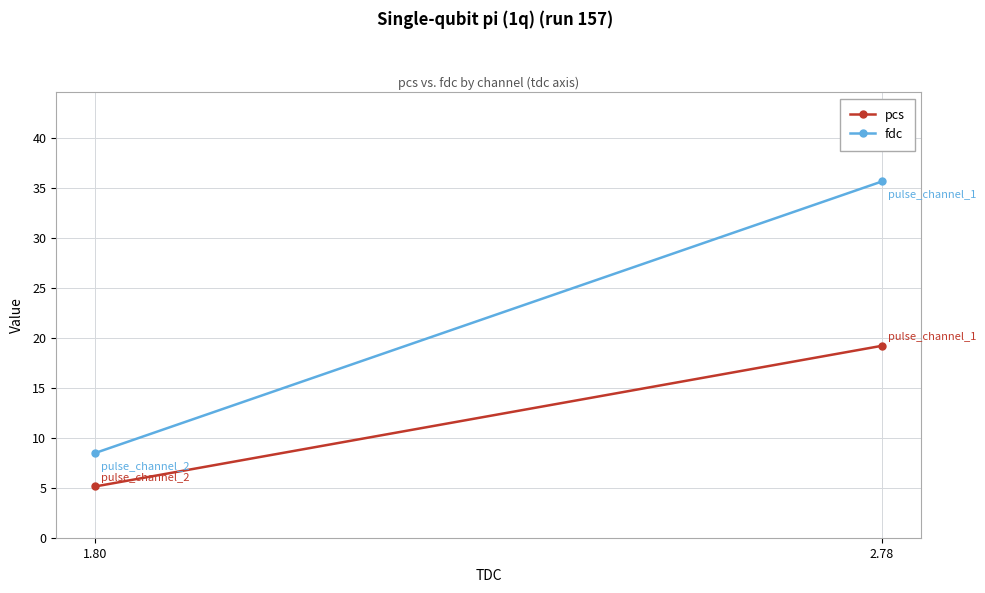

Which has a higher value, 1.80 or 2.78?

2.78